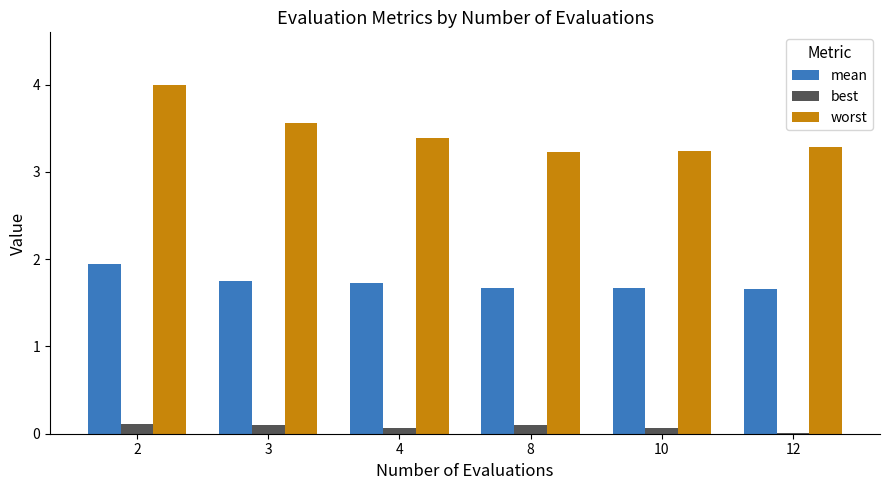

Which series has the largest total across all categories?

worst